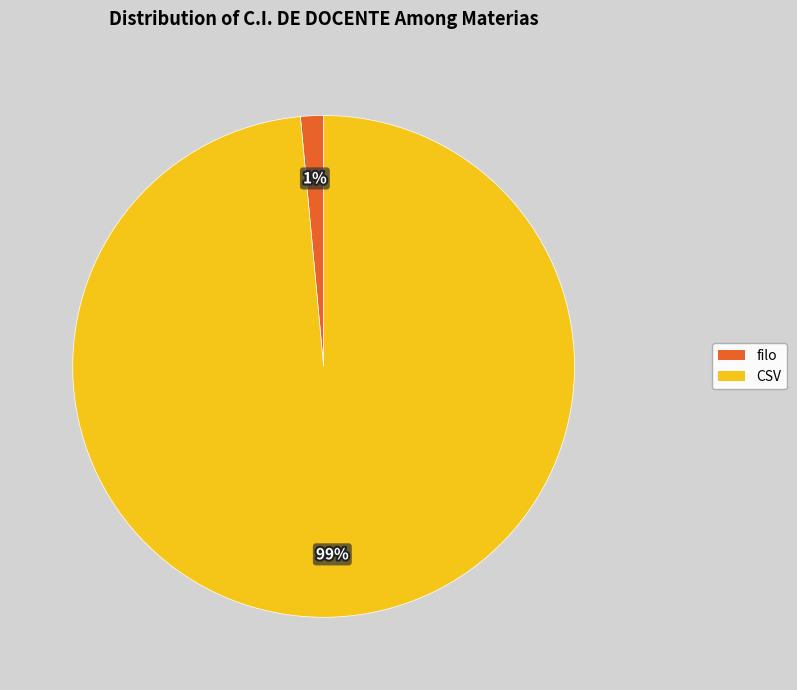

To the nearest percent, what is the average slice percentage?

50%